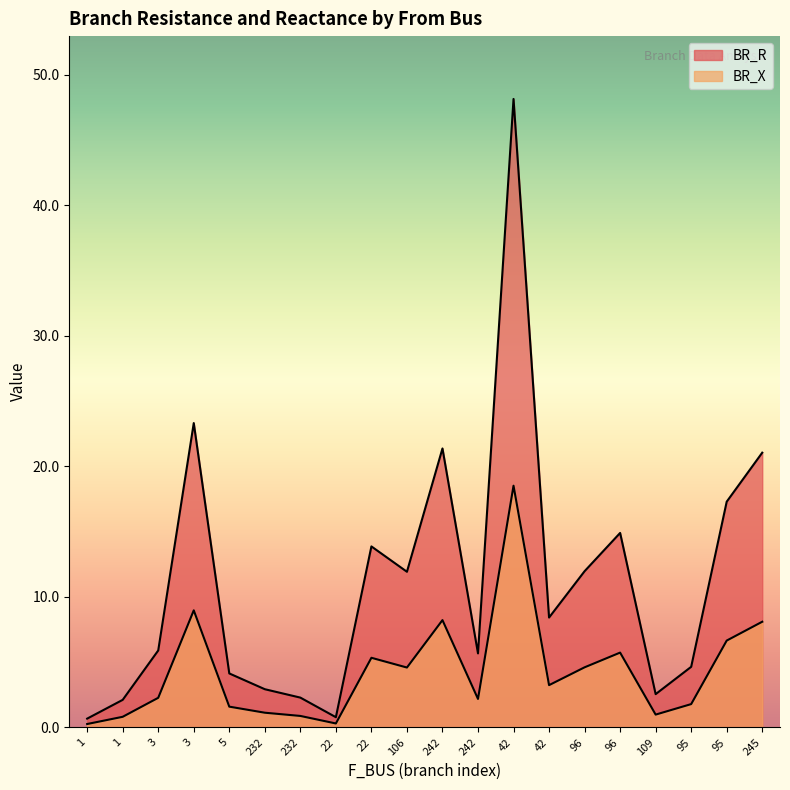

What is the sum of the BR_R values at 96 and 109?

17.4